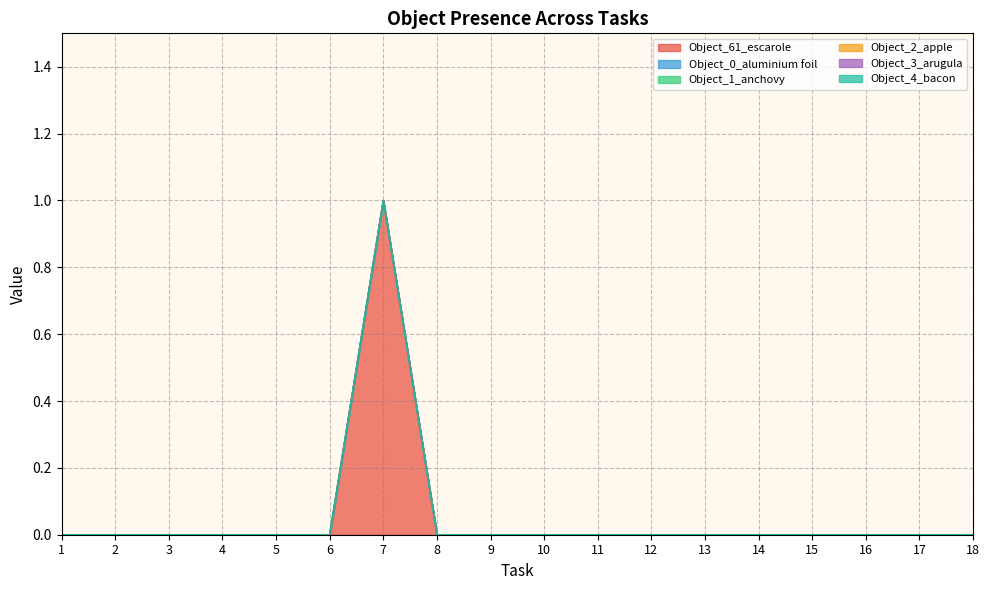

Where is Object_2_apple nearest to the value 0?

1